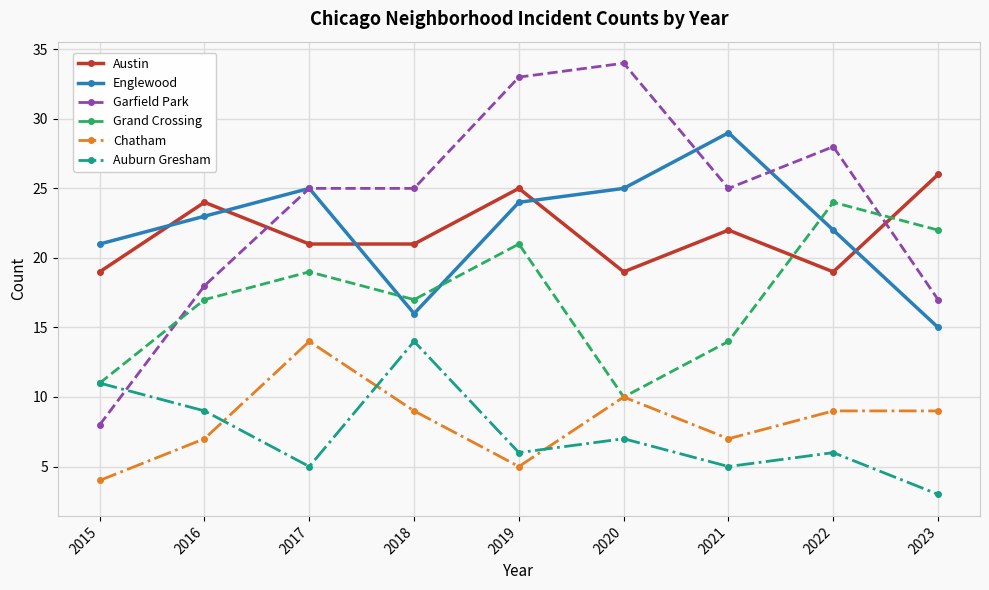

What is the total value across all series at 2018?

102